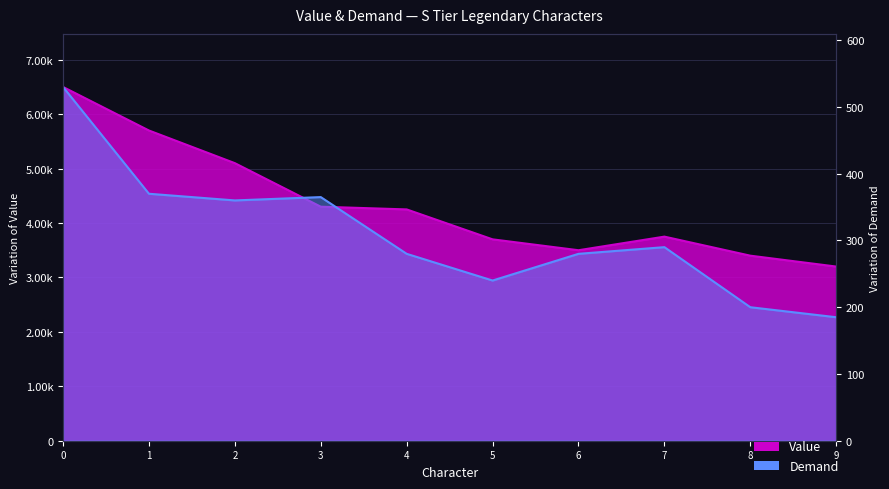

Does the chart have visible grid lines?

Yes